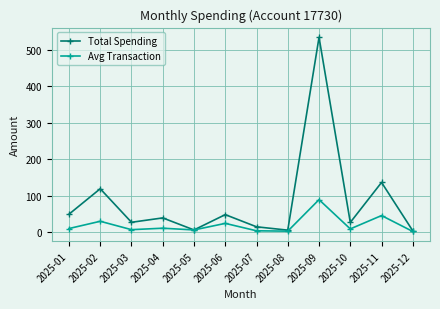

True or false: Total Spending has a value of 119.0 at 2025-02.

True